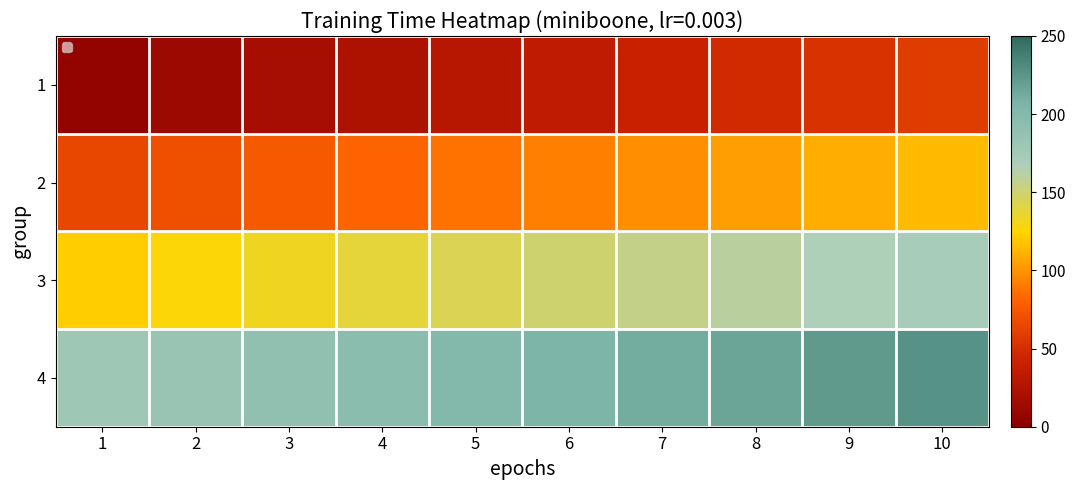

What is the spread (max minus min) of values at 3?

170.8